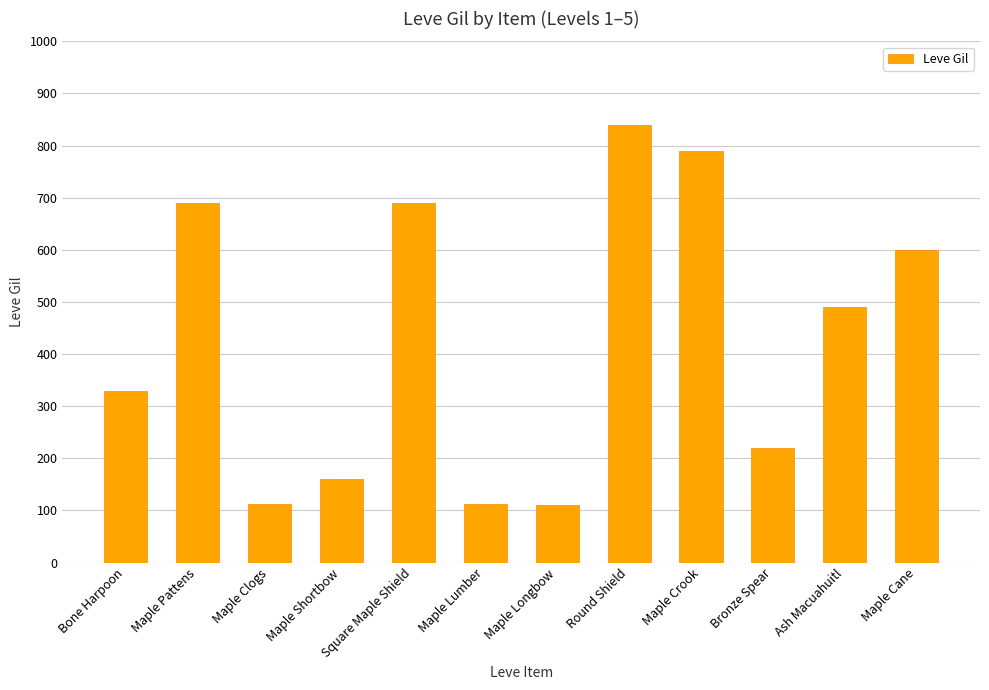

What is the change in value from Maple Clogs to Square Maple Shield?

+578